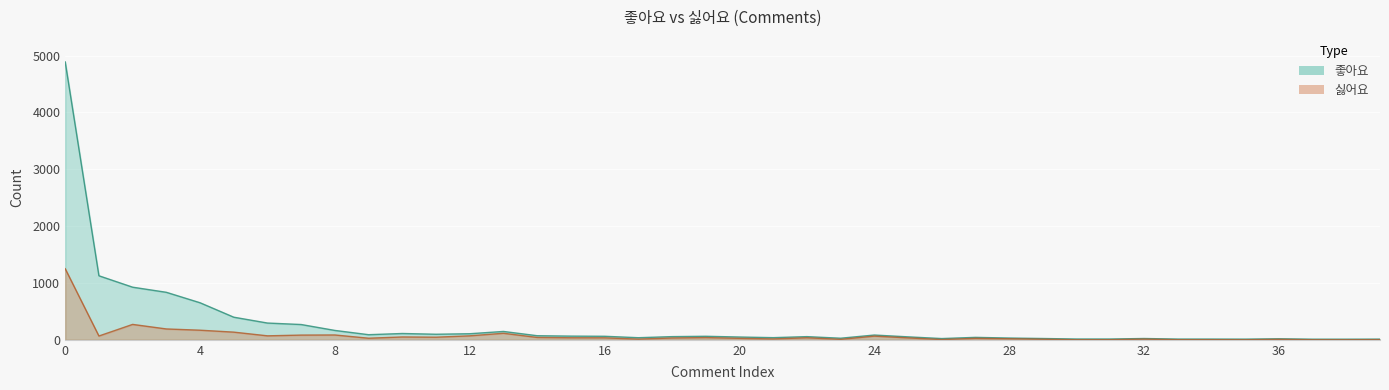

At which category does 싫어요 reach its first local valley?

1